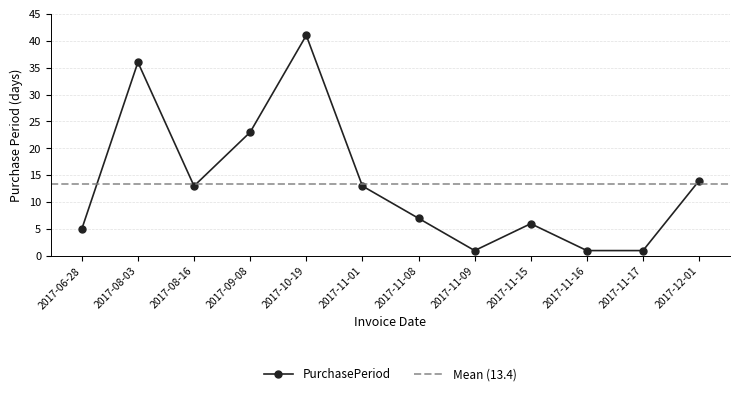

How many data points are less than 13?

6